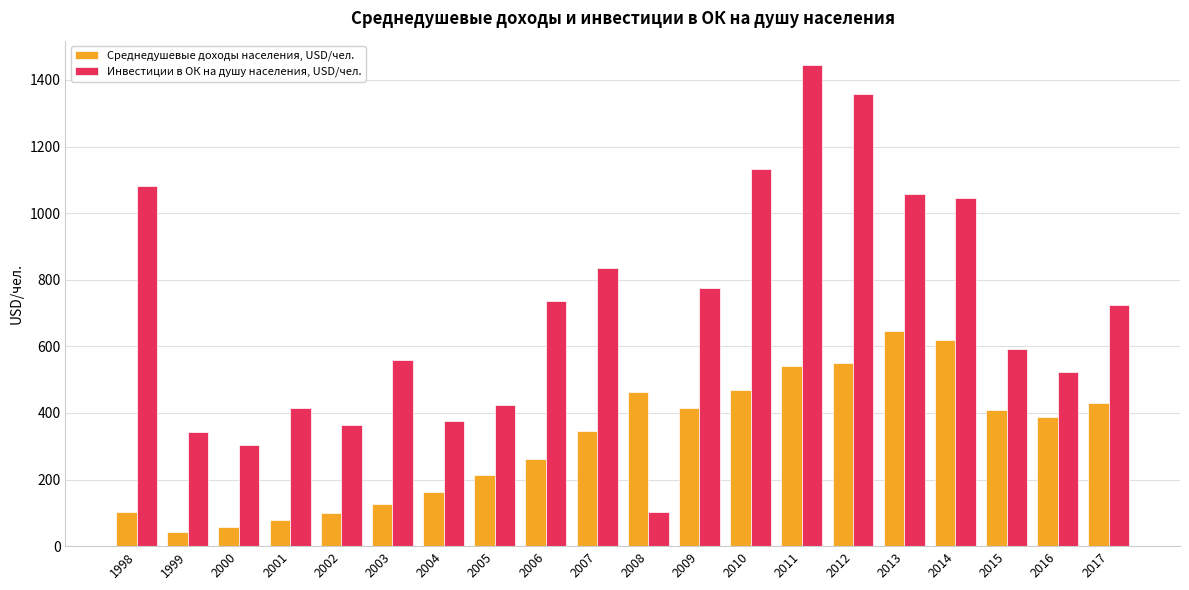

True or false: Инвестиции в ОК на душу населения, USD/чел. has a value of 304.1 at 2000.

True